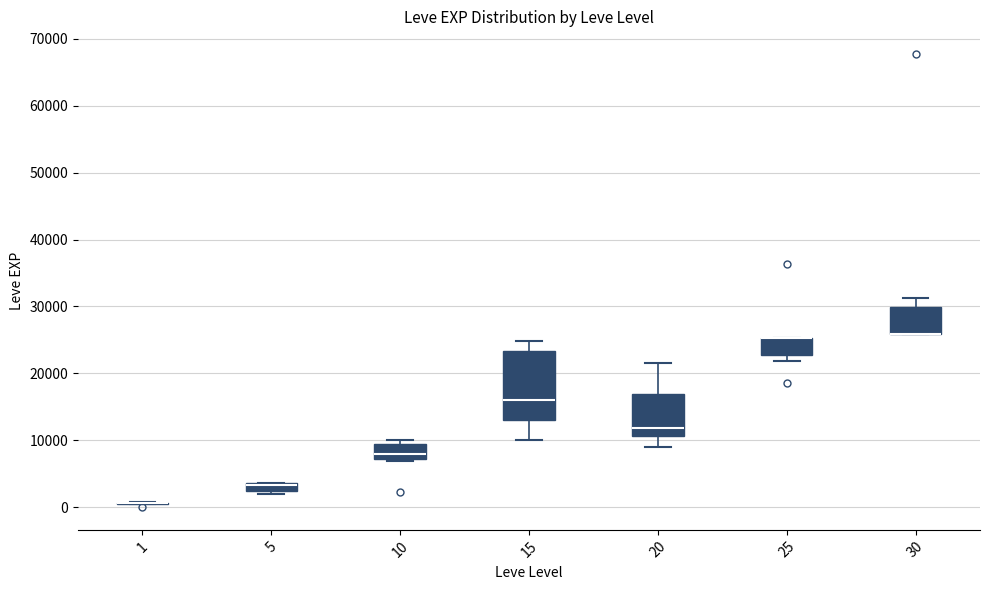

Comparing the boxes themselves (not the whiskers), which one is the tallest?

15